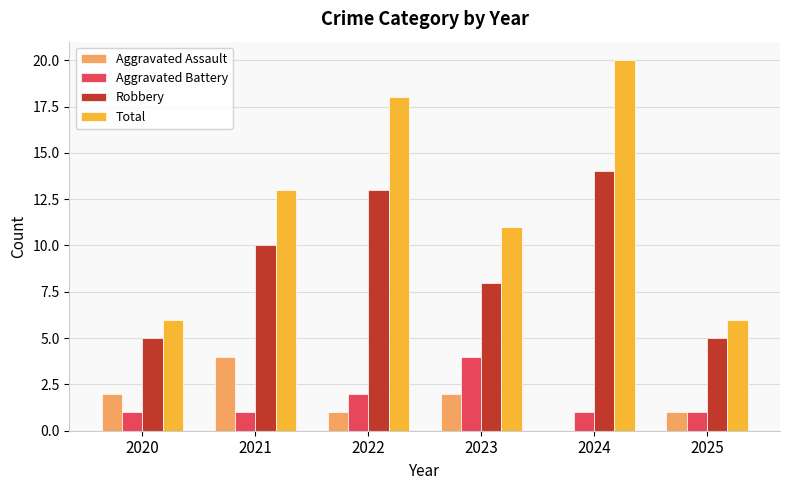

How many Aggravated Battery values are between 1 and 2?

5